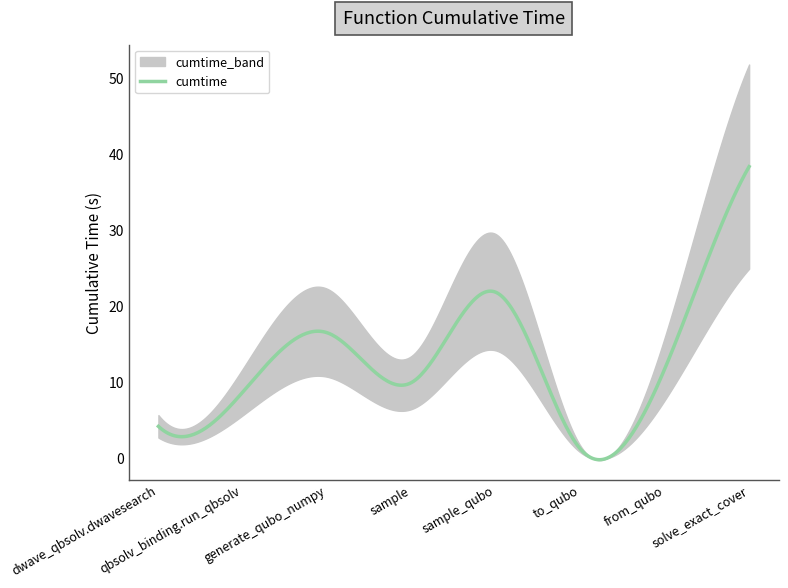

At which category does the data reach its first local valley?

sample